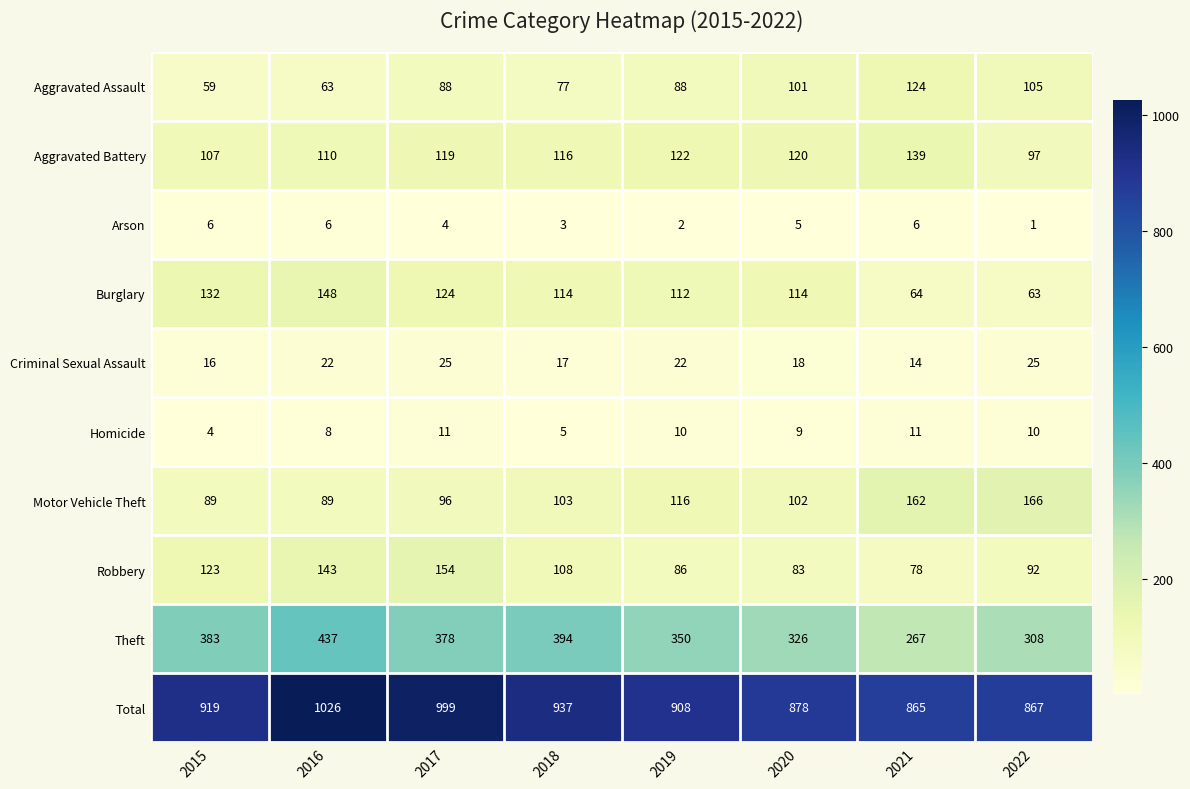

Which category has the lowest value in the Criminal Sexual Assault series?

2021